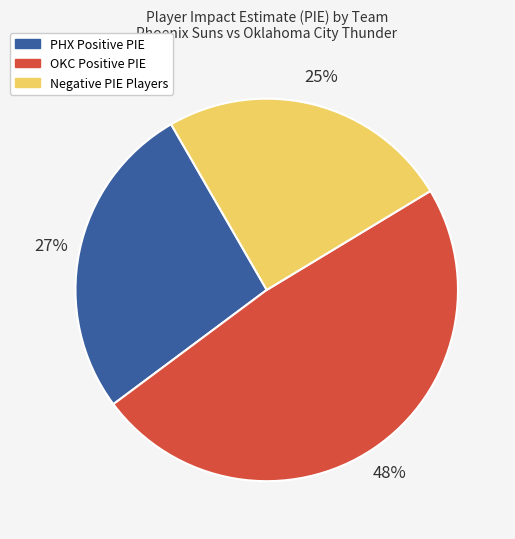

To the nearest percent, what is the average slice percentage?

33%